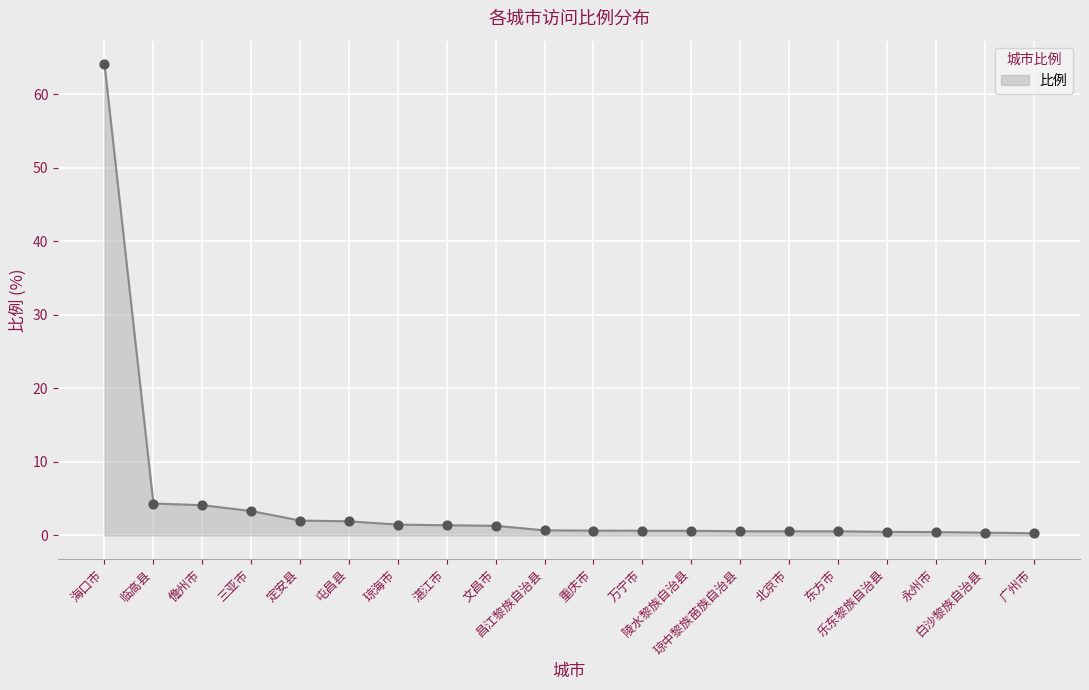

What is the change in value from 定安县 to 文昌市?

-0.7